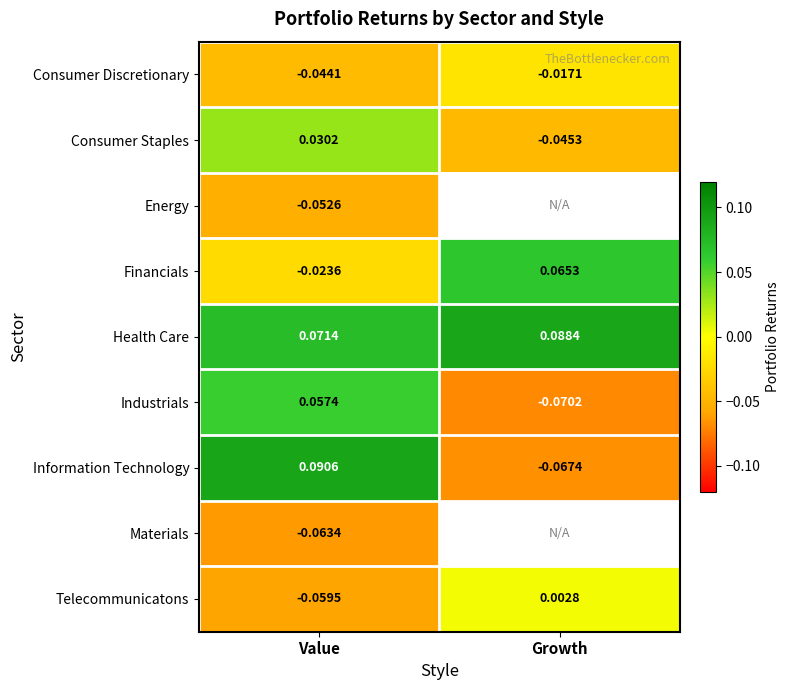

At which label is Telecommunicatons closest to 0?

Growth